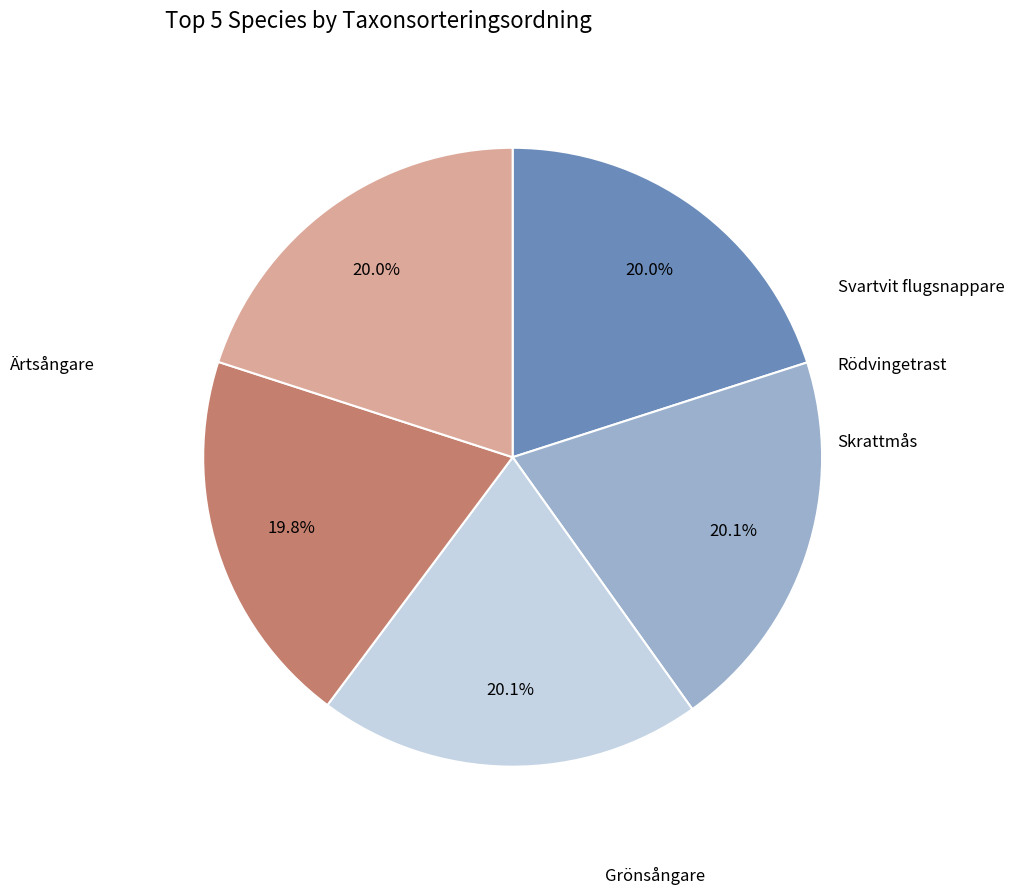

Is there a majority slice in this chart?

No